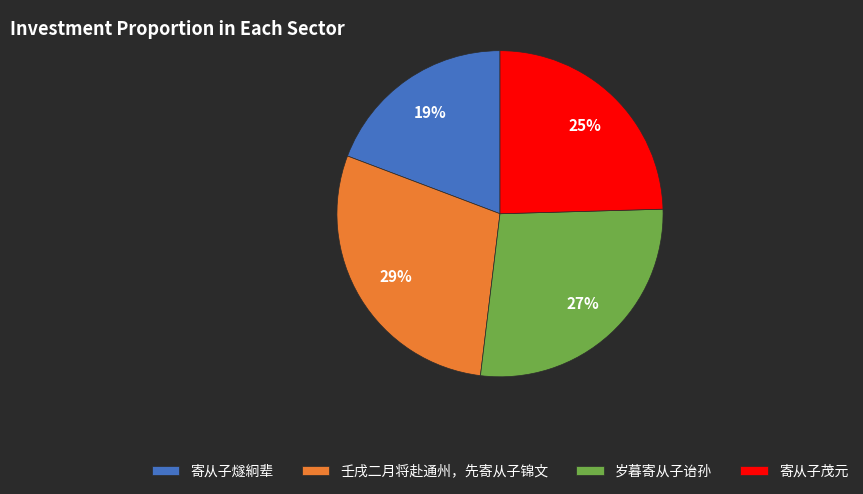

Which category has the biggest portion of the pie?

壬戌二月将赴通州，先寄从子锦文